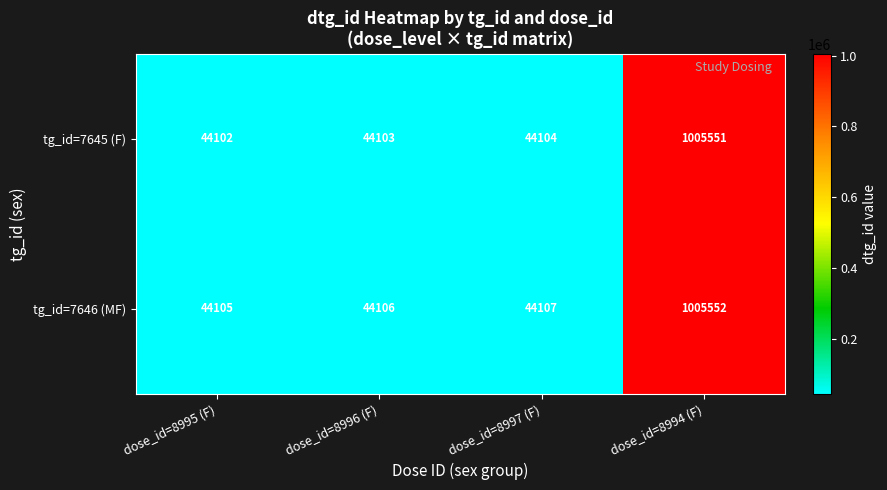

List the series in order of their overall mean, lowest first.

tg_id=7645 (F), tg_id=7646 (MF)